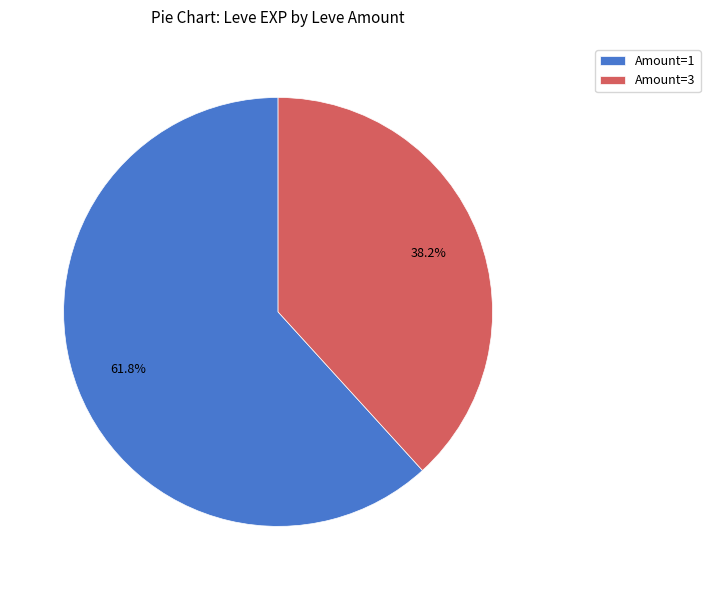

Is there any slice that represents more than half of the pie?

Yes